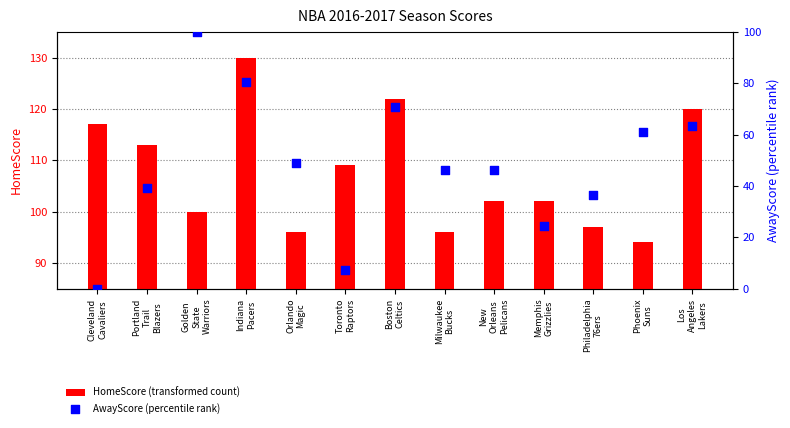

Which series reaches the minimum Y coordinate?

AwayScore (percentile rank)